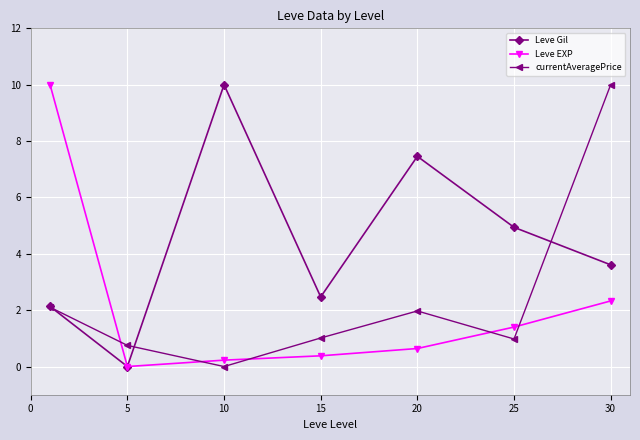

What is the difference between the second highest and second lowest values in the Leve EXP series?

2.1